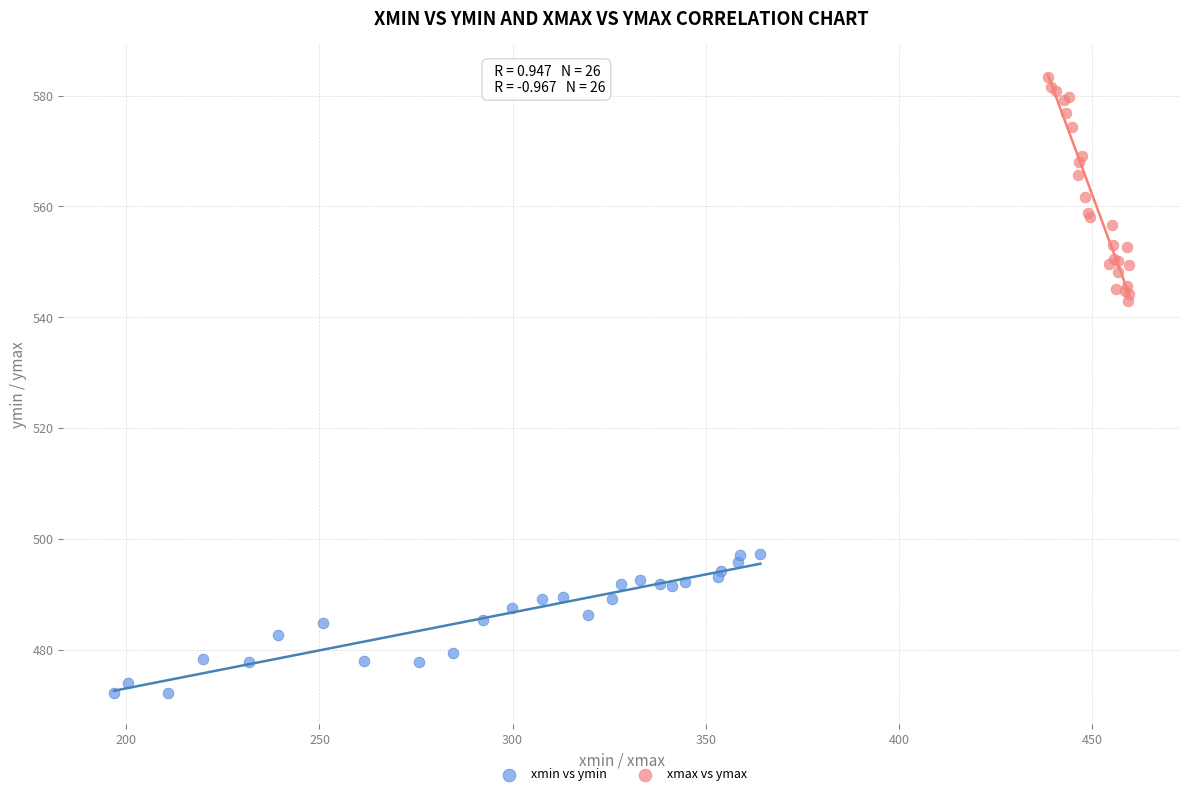

Which series contains the lowest Y value?

xmin vs ymin